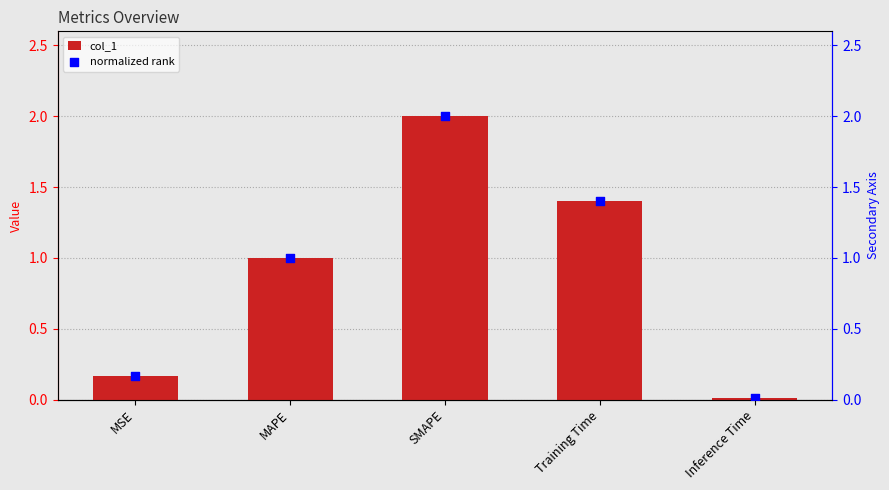

Which series reaches the maximum Y coordinate?

col_1